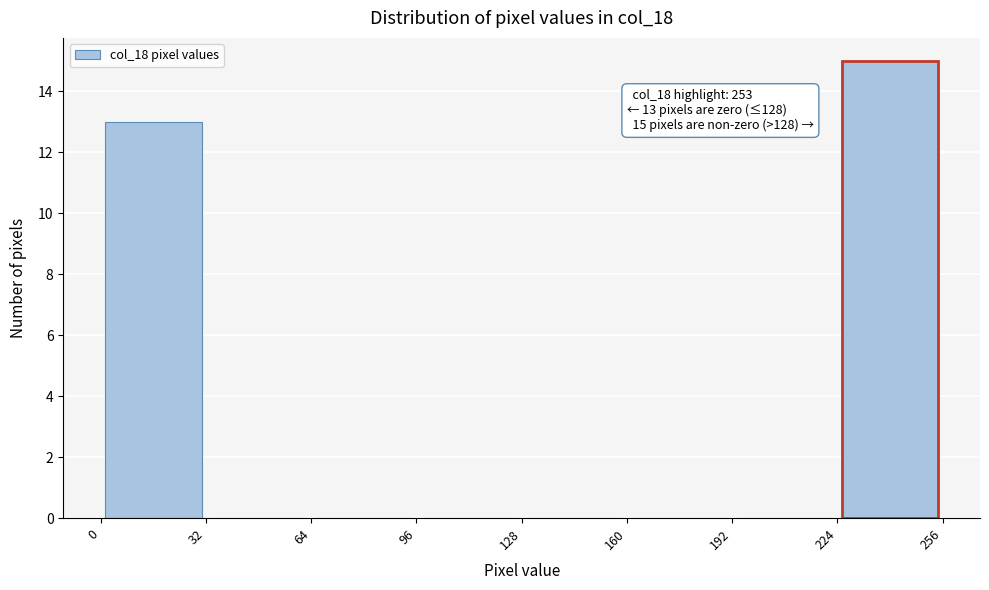

Over which range of the x-axis is the bar tallest?

224 to 256